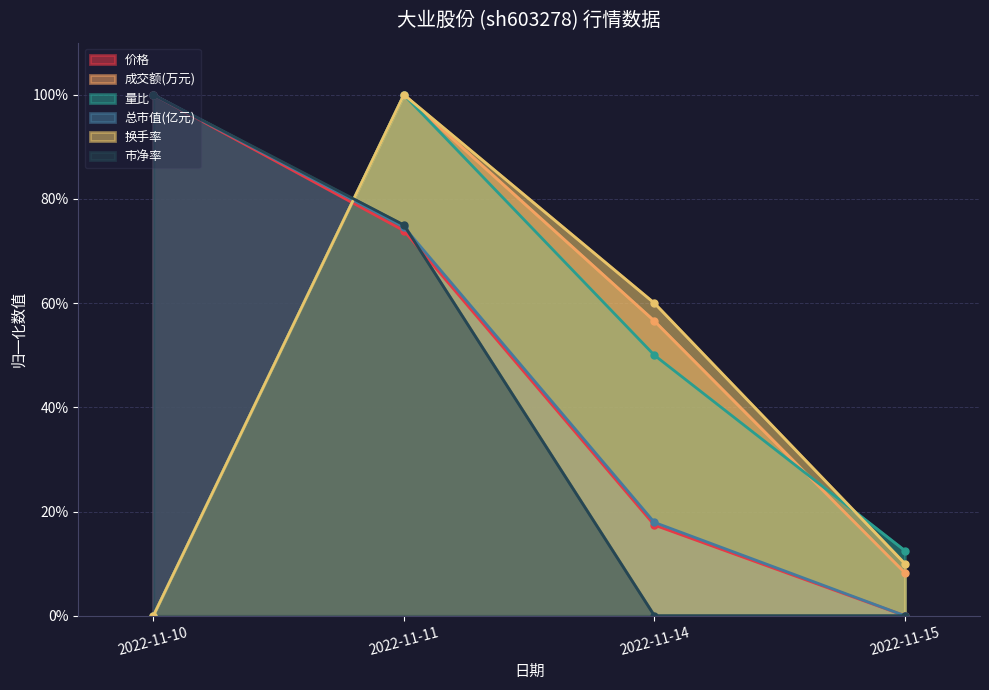

Reading left to right, transcribe all the data shown in this chart.

价格: 2022-11-10=1.0	2022-11-11=0.7	2022-11-14=0.2	2022-11-15=0.0
成交额(万元): 2022-11-10=0.0	2022-11-11=1.0	2022-11-14=0.6	2022-11-15=0.1
量比: 2022-11-10=0.0	2022-11-11=1.0	2022-11-14=0.5	2022-11-15=0.1
总市值(亿元): 2022-11-10=1.0	2022-11-11=0.7	2022-11-14=0.2	2022-11-15=0.0
换手率: 2022-11-10=0.0	2022-11-11=1.0	2022-11-14=0.6	2022-11-15=0.1
市净率: 2022-11-10=1.0	2022-11-11=0.8	2022-11-14=0.0	2022-11-15=0.0